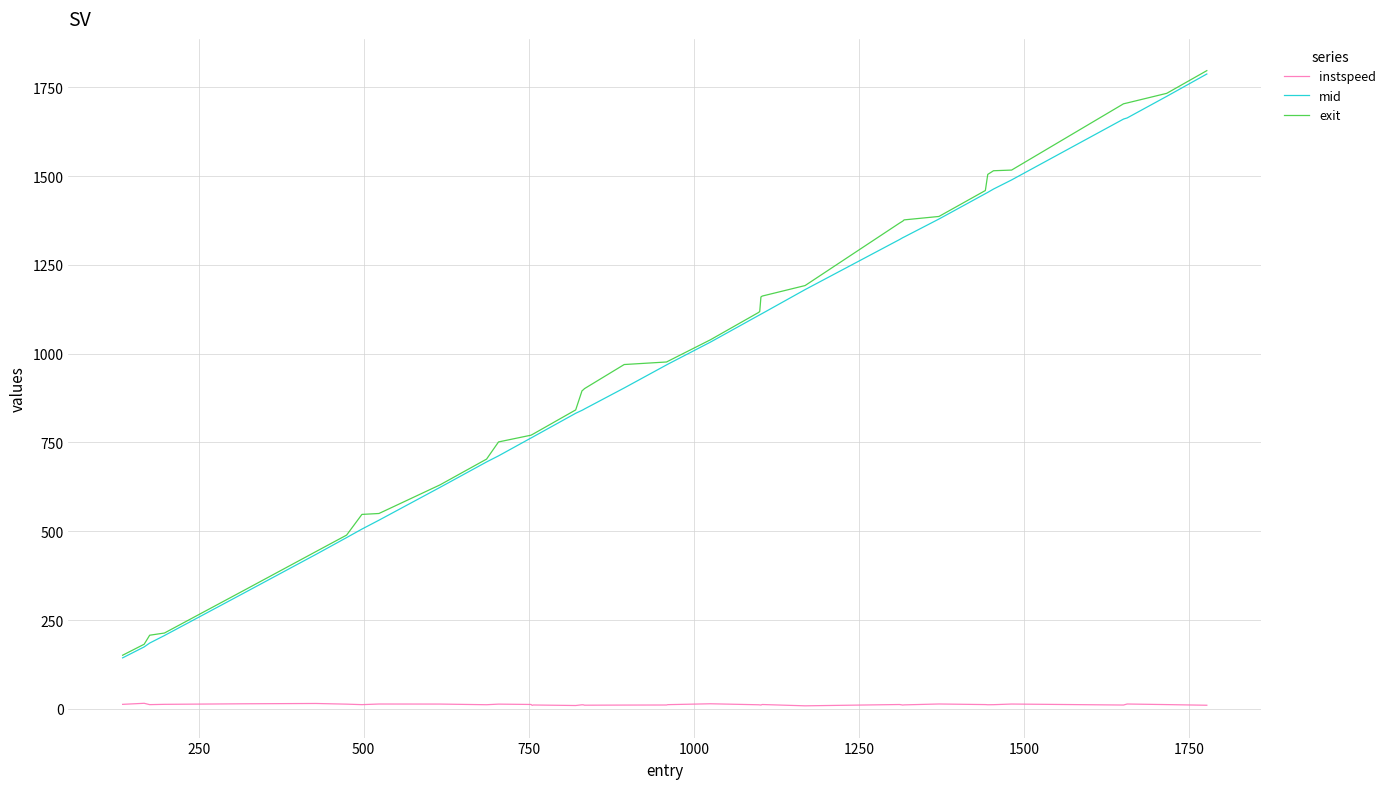

True or false: instspeed and mid intersect in this chart.

False